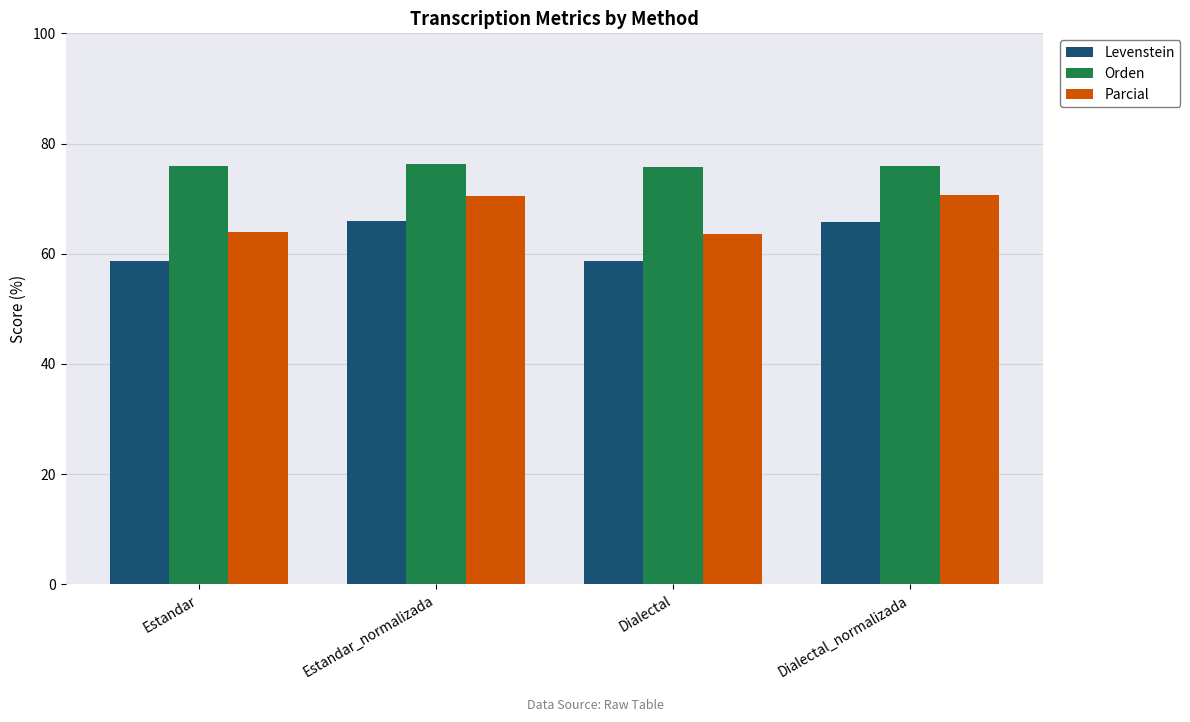

What is the label of the 3rd bar from the left?

Dialectal